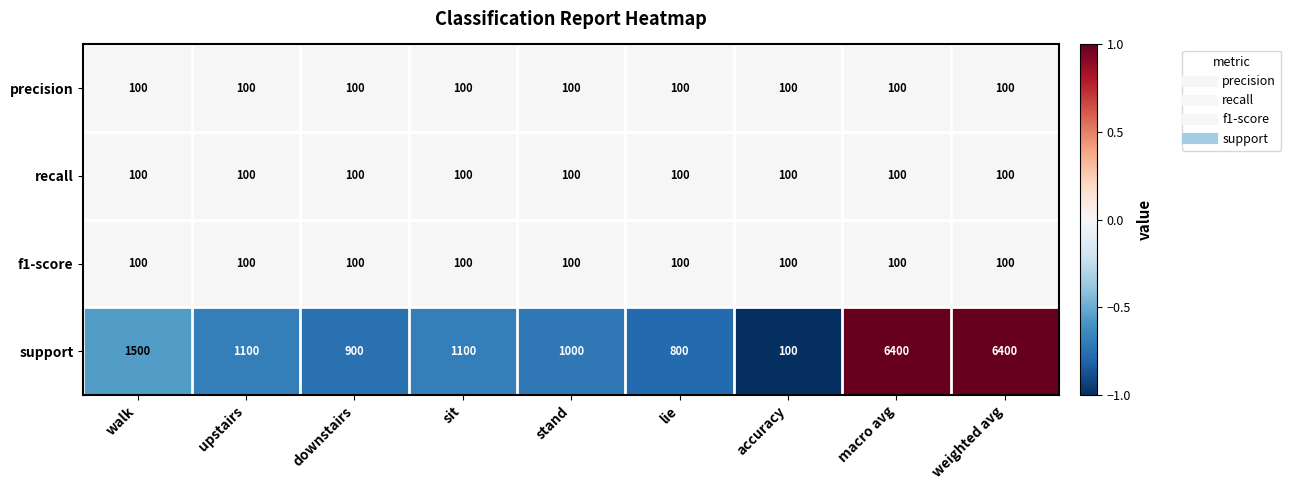

What is the greatest value displayed?

6400